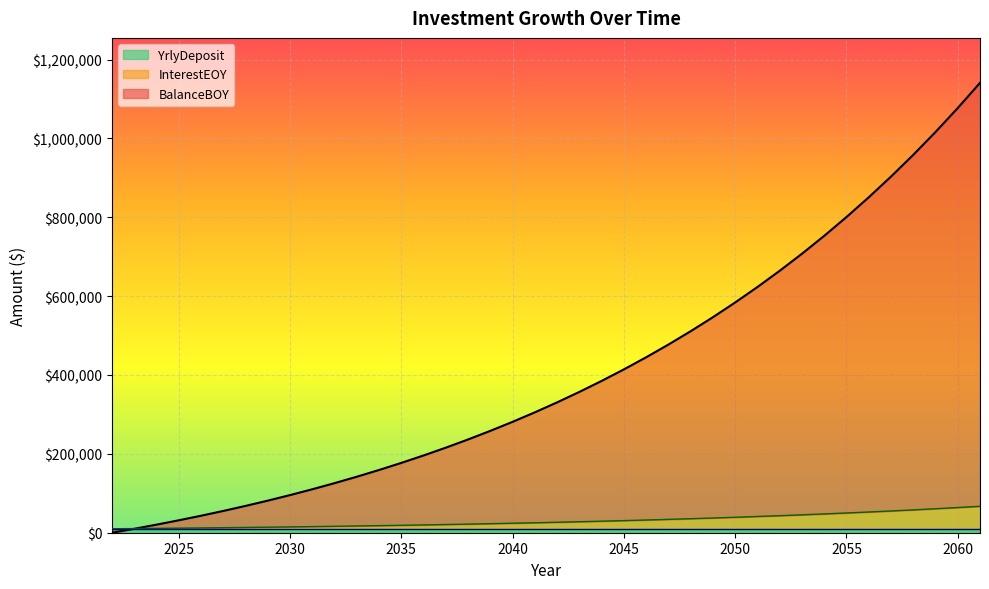

At which label does BalanceBOY first exceed 330659?

2042